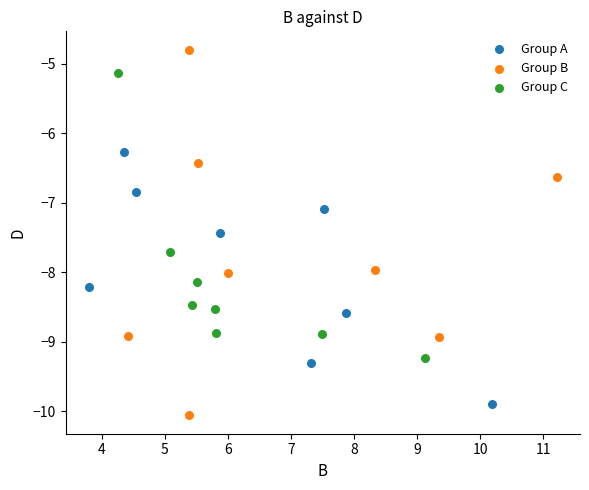

Which series contains the lowest Y value?

Group B